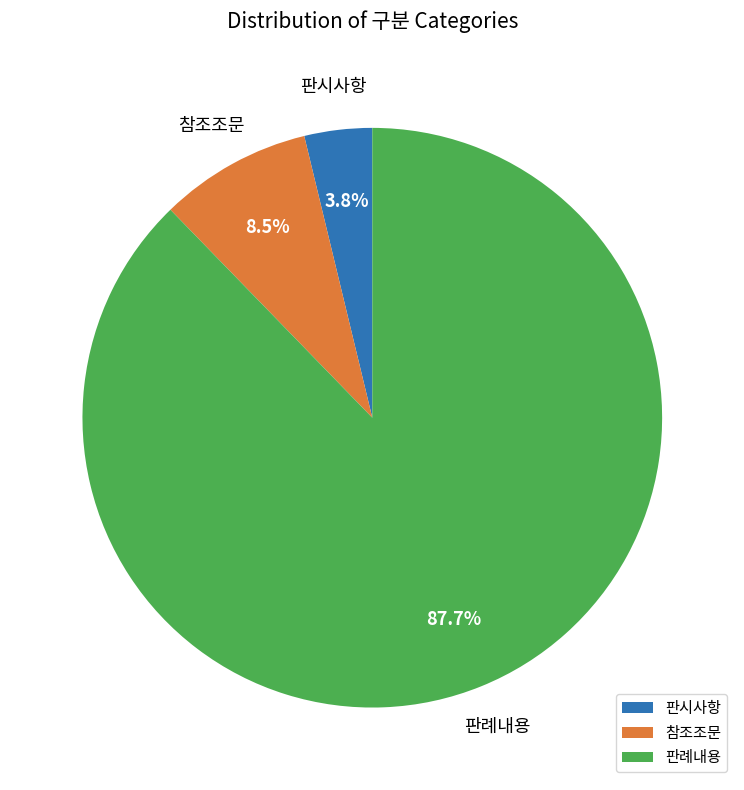

Count the number of slices in the pie.

3